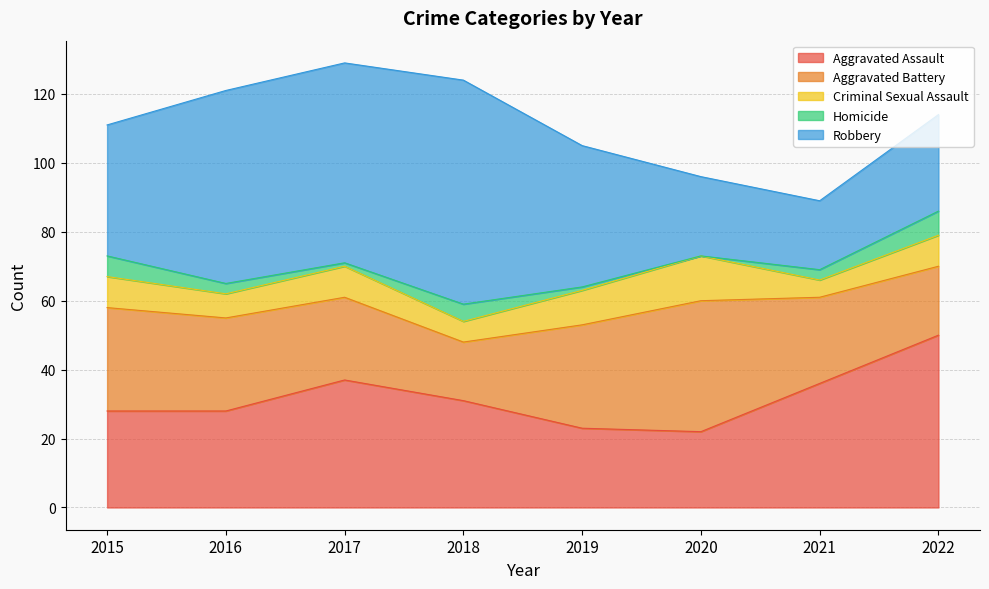

After their last crossing, which series has the higher values: Aggravated Battery or Robbery?

Robbery